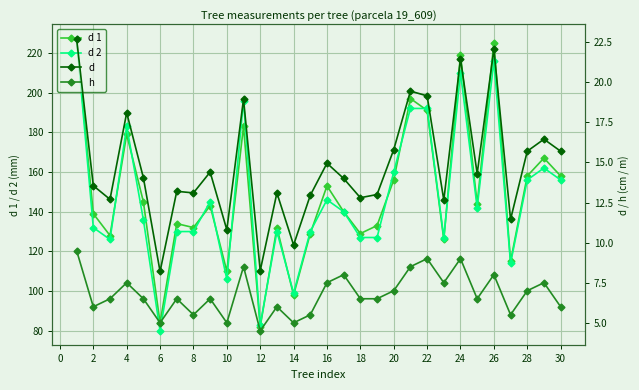

True or false: h has more than 0 interior local peaks.

True